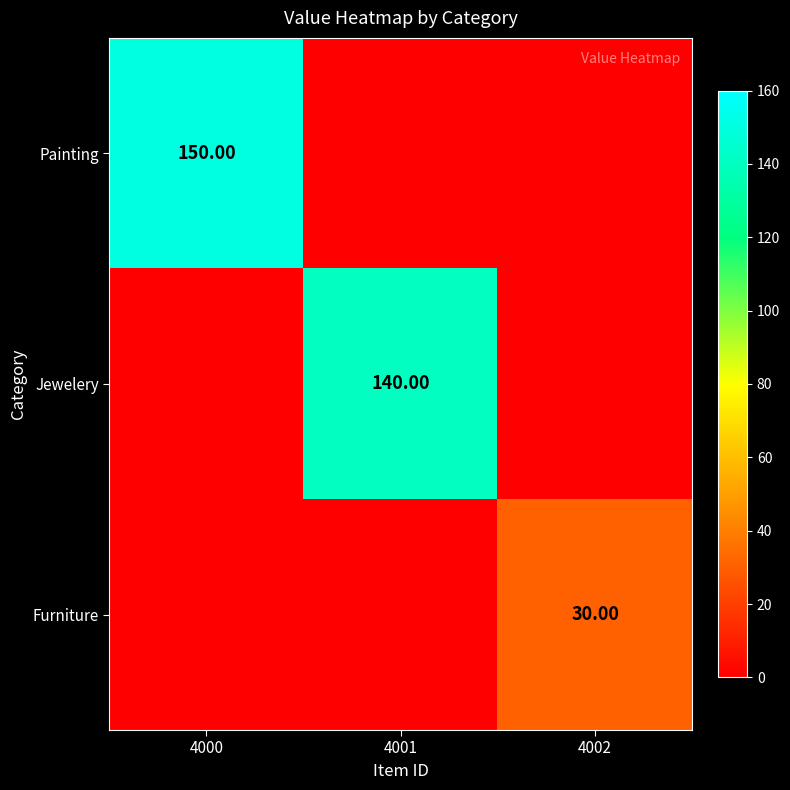

Rank the categories by Furniture value from highest to lowest.

4002, 4000, 4001